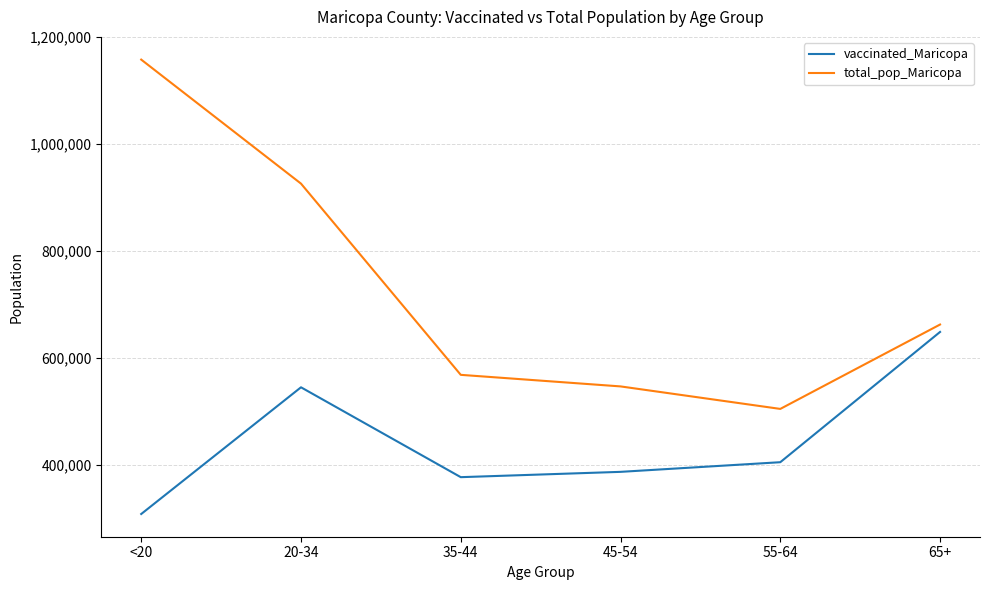

In vaccinated_Maricopa, how many points are higher than both neighbors (excluding endpoints)?

1